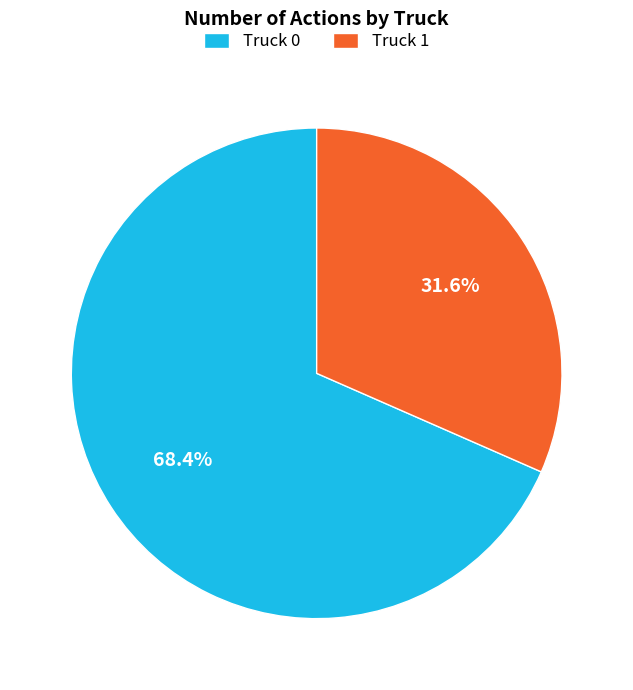

How many slices are in this pie chart?

2